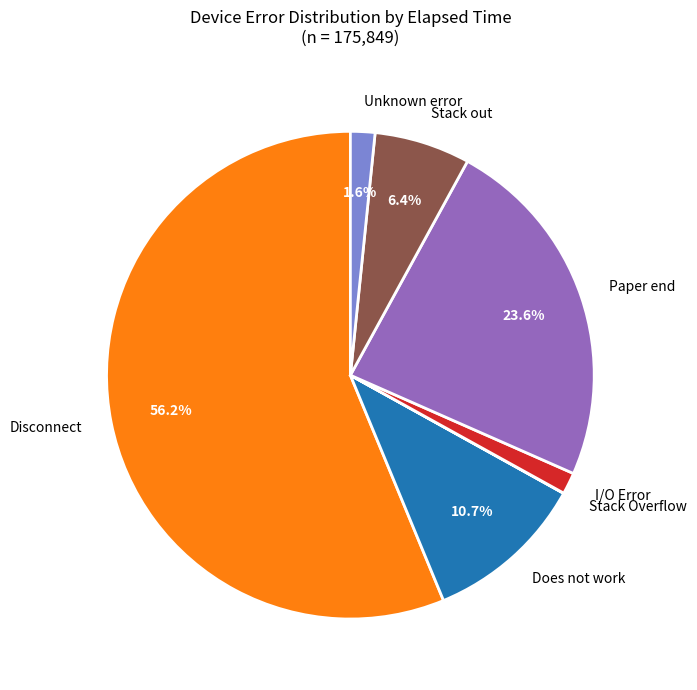

To the nearest percent, what is the average slice percentage?

14%